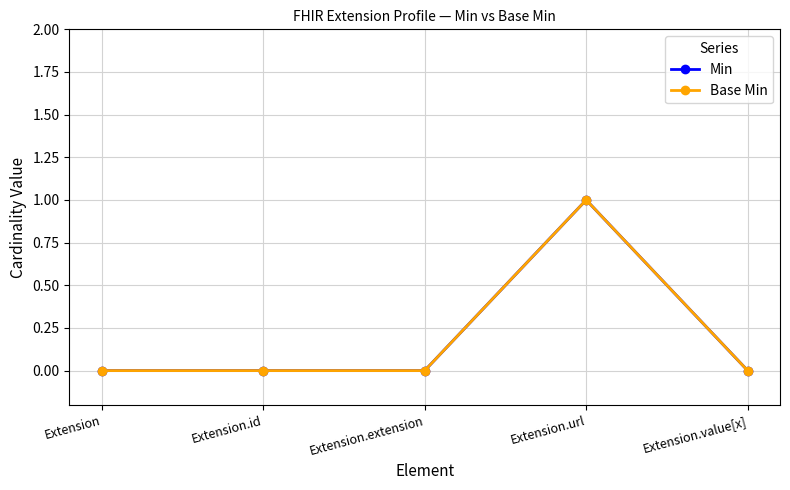

The value of Base Min at Extension.url is 1. True or false?

True